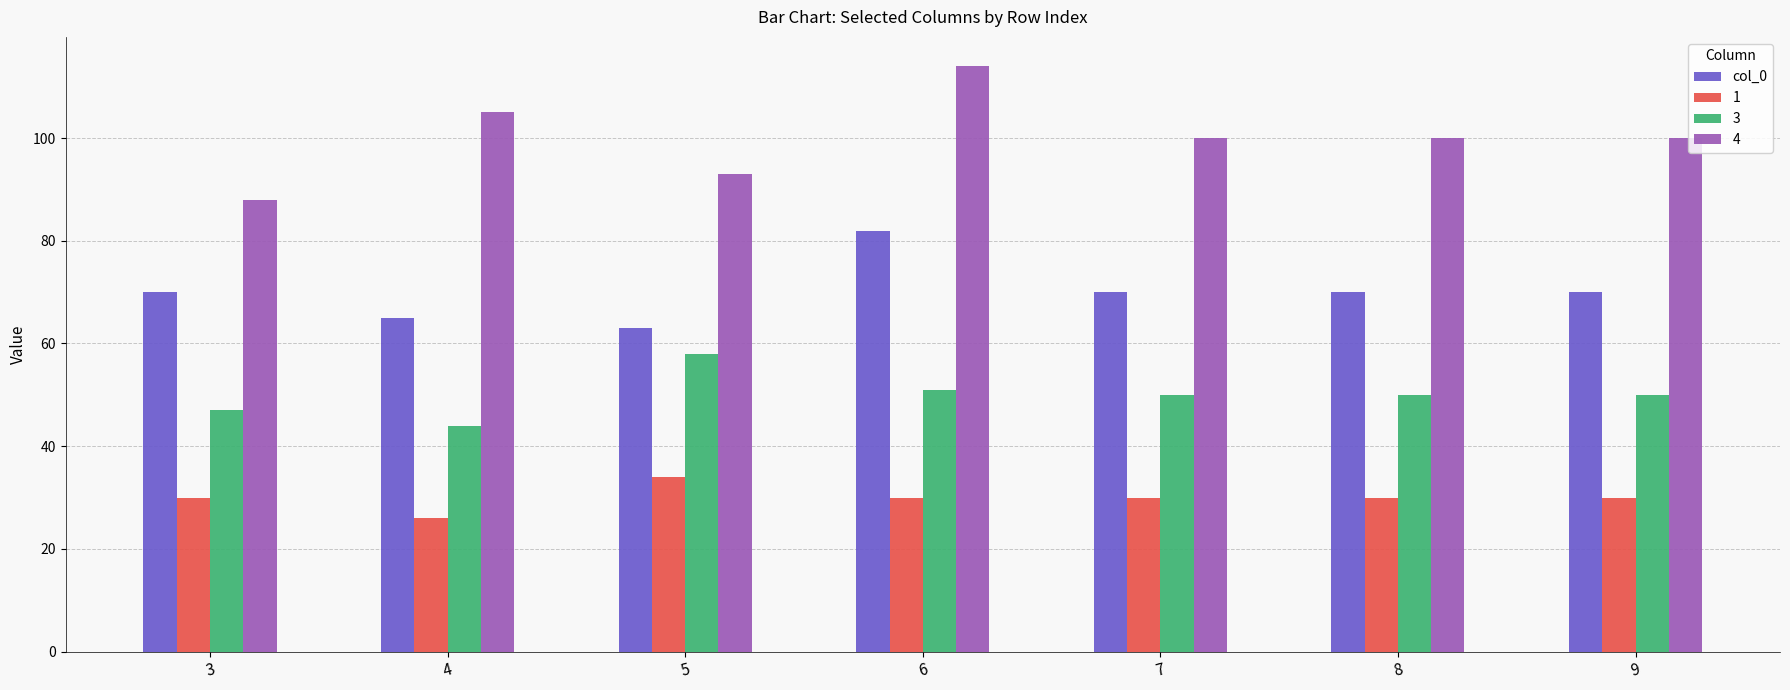

Which series has the largest range (max minus min)?

4